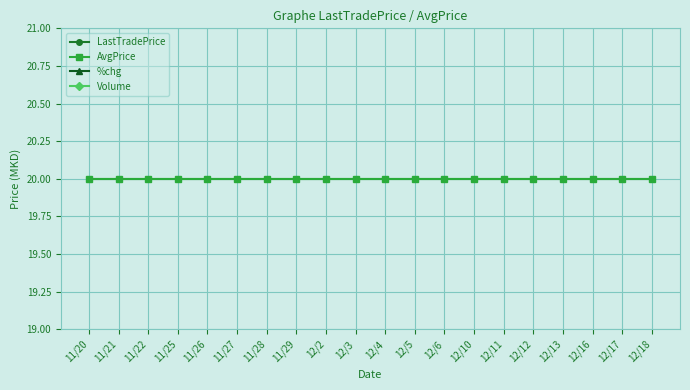

What is the value of the AvgPrice point at the 11th from the left?

20